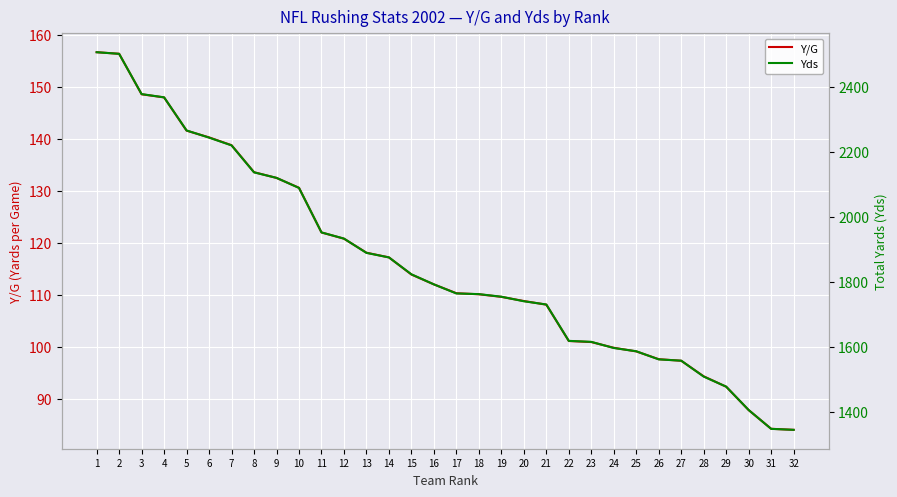

Where is Y/G nearest to the value 120?

12